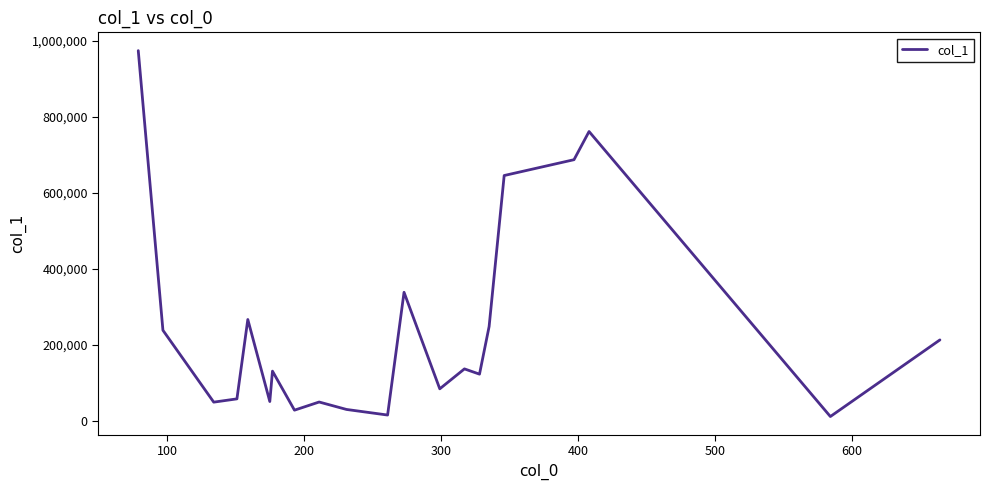

What is the maximum value shown in the chart?

973871.0